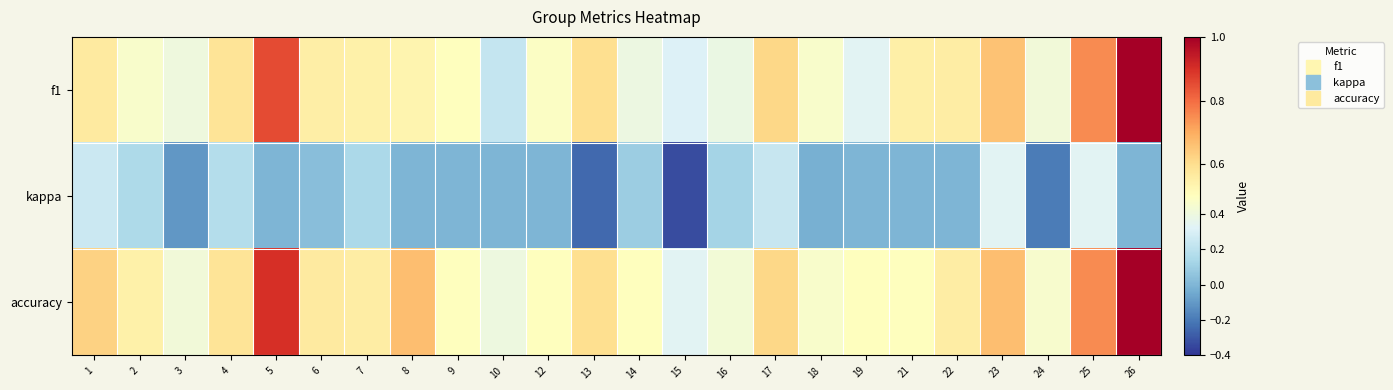

Reading left to right, what are all the values shown in this chart?

f1: 1=0.6	2=0.5	3=0.4	4=0.6	5=0.9	6=0.6	7=0.5	8=0.5	9=0.5	10=0.2	12=0.5	13=0.6	14=0.4	15=0.3	16=0.4	17=0.6	18=0.5	19=0.3	21=0.5	22=0.6	23=0.7	24=0.4	25=0.8	26=1.0
kappa: 1=0.2	2=0.2	3=-0.1	4=0.2	5=0.0	6=0.0	7=0.1	8=0.0	9=0.0	10=0.0	12=0.0	13=-0.2	14=0.1	15=-0.3	16=0.1	17=0.2	18=-0.0	19=0.0	21=0.0	22=0.0	23=0.3	24=-0.2	25=0.3	26=0.0
accuracy: 1=0.6	2=0.5	3=0.4	4=0.6	5=0.9	6=0.6	7=0.6	8=0.7	9=0.5	10=0.4	12=0.5	13=0.6	14=0.5	15=0.3	16=0.4	17=0.6	18=0.5	19=0.5	21=0.5	22=0.6	23=0.7	24=0.5	25=0.8	26=1.0